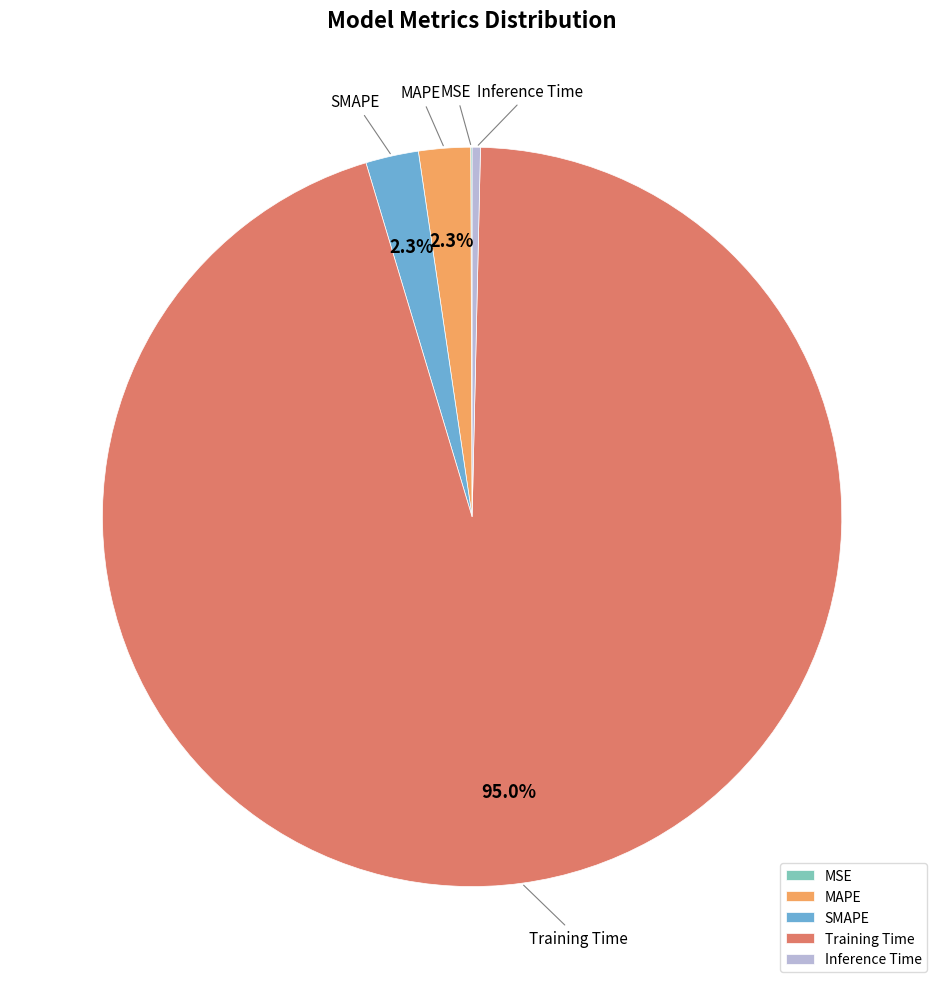

Do Training Time and SMAPE together represent more than half of the pie?

Yes